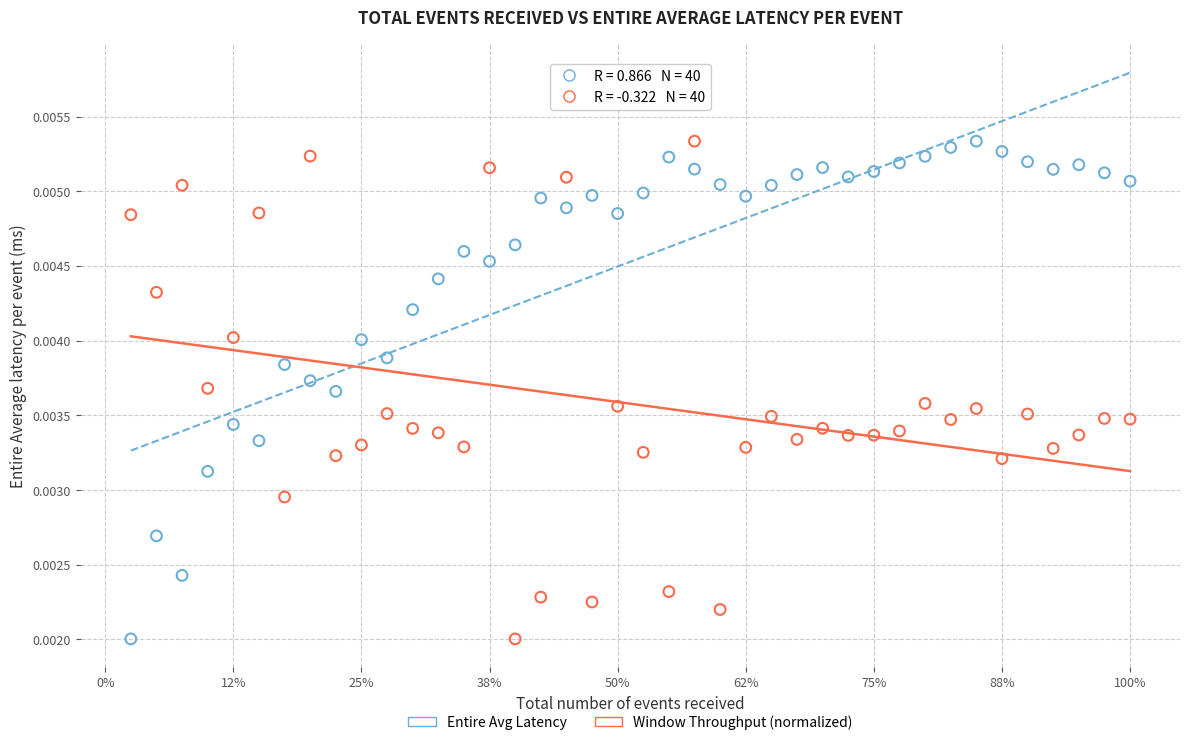

Across all data points, what is the range of X values (max minus min)?

39000000.0